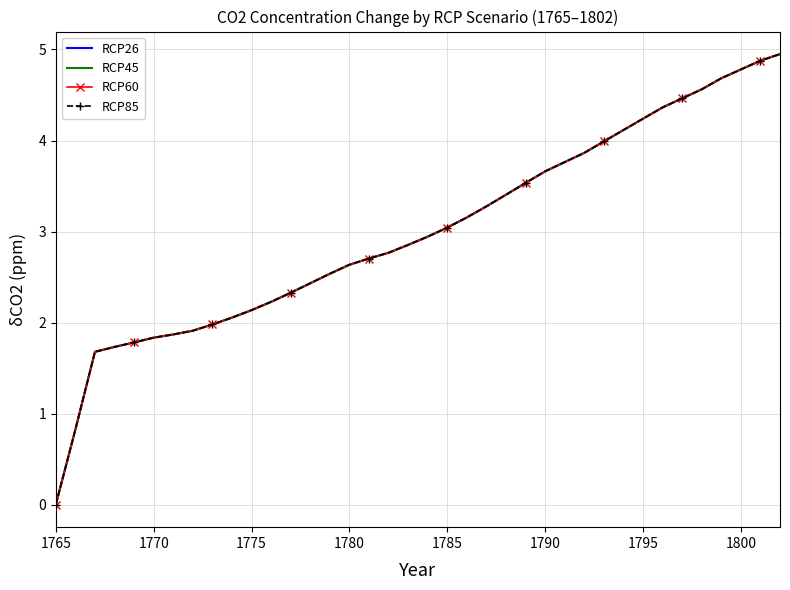

What are all the series names shown in the legend?

RCP26, RCP45, RCP60, RCP85